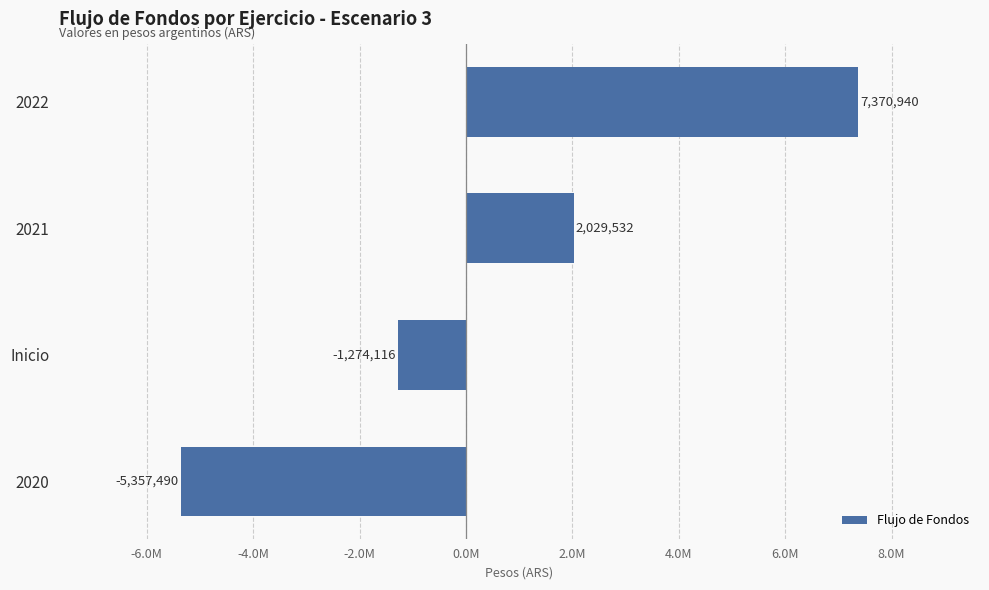

What is the sum of all values?

2768865.5